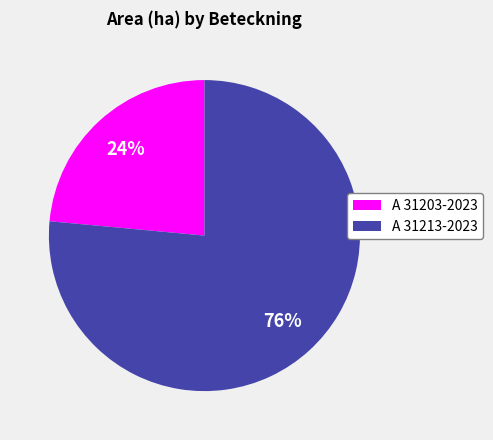

Is the sum of A 31213-2023 and A 31203-2023 greater than half?

Yes